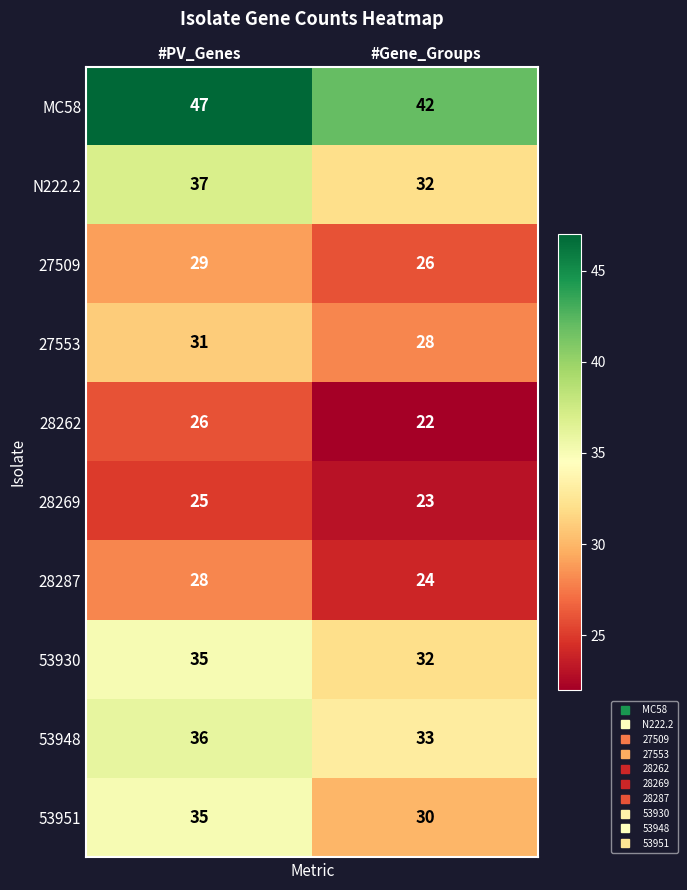

List the labels in order of 27509 value, smallest first.

#Gene_Groups, #PV_Genes